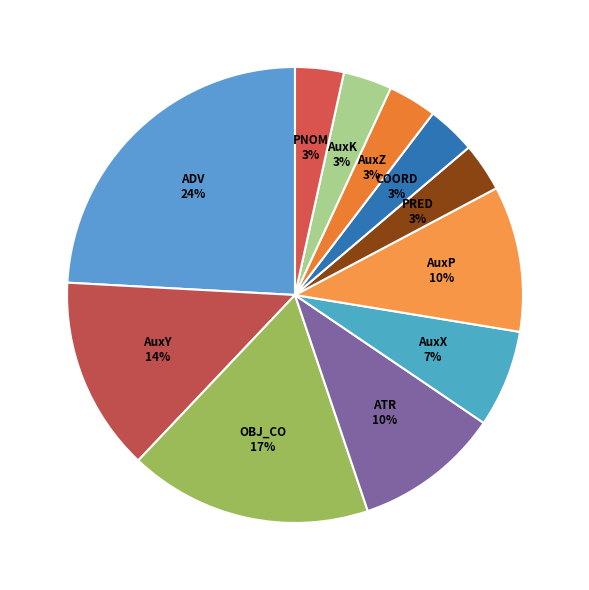

Count the number of slices in the pie.

11